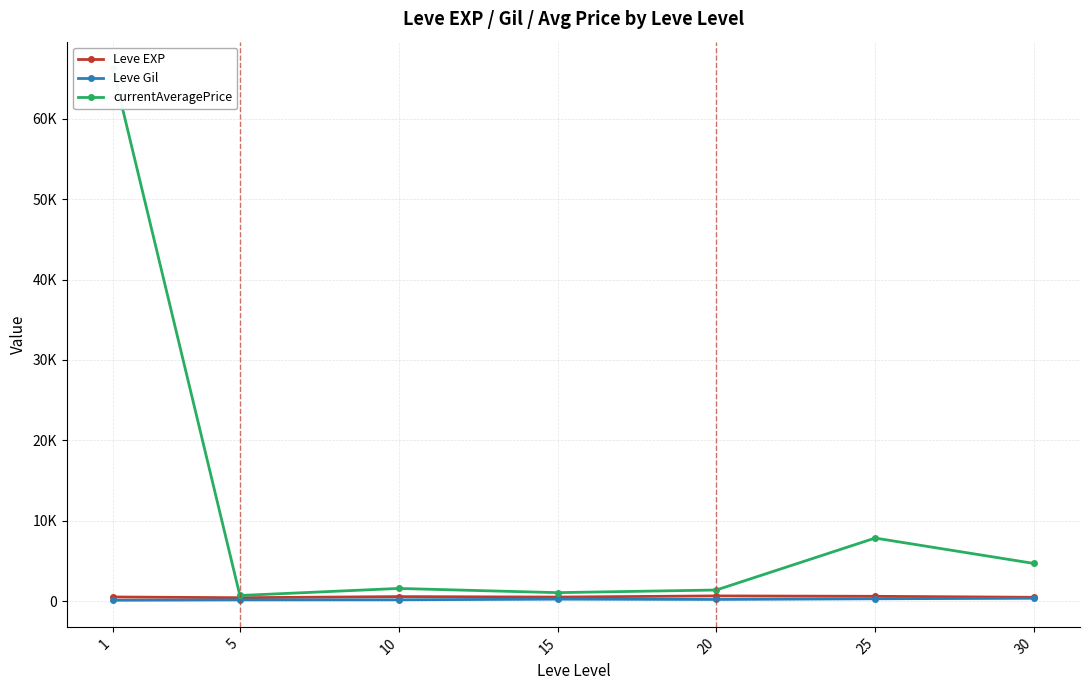

Is it true that Leve Gil equals 249.7 at 15?

True